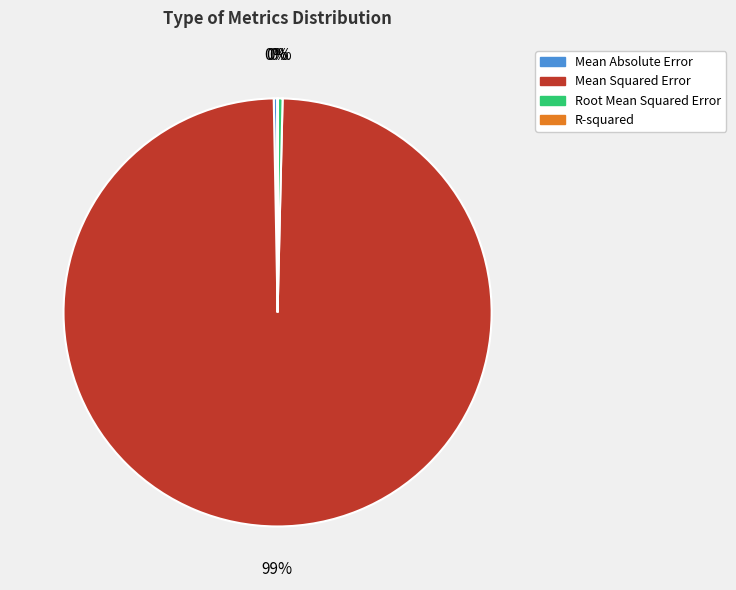

To the nearest percent, what is the average slice percentage?

25%